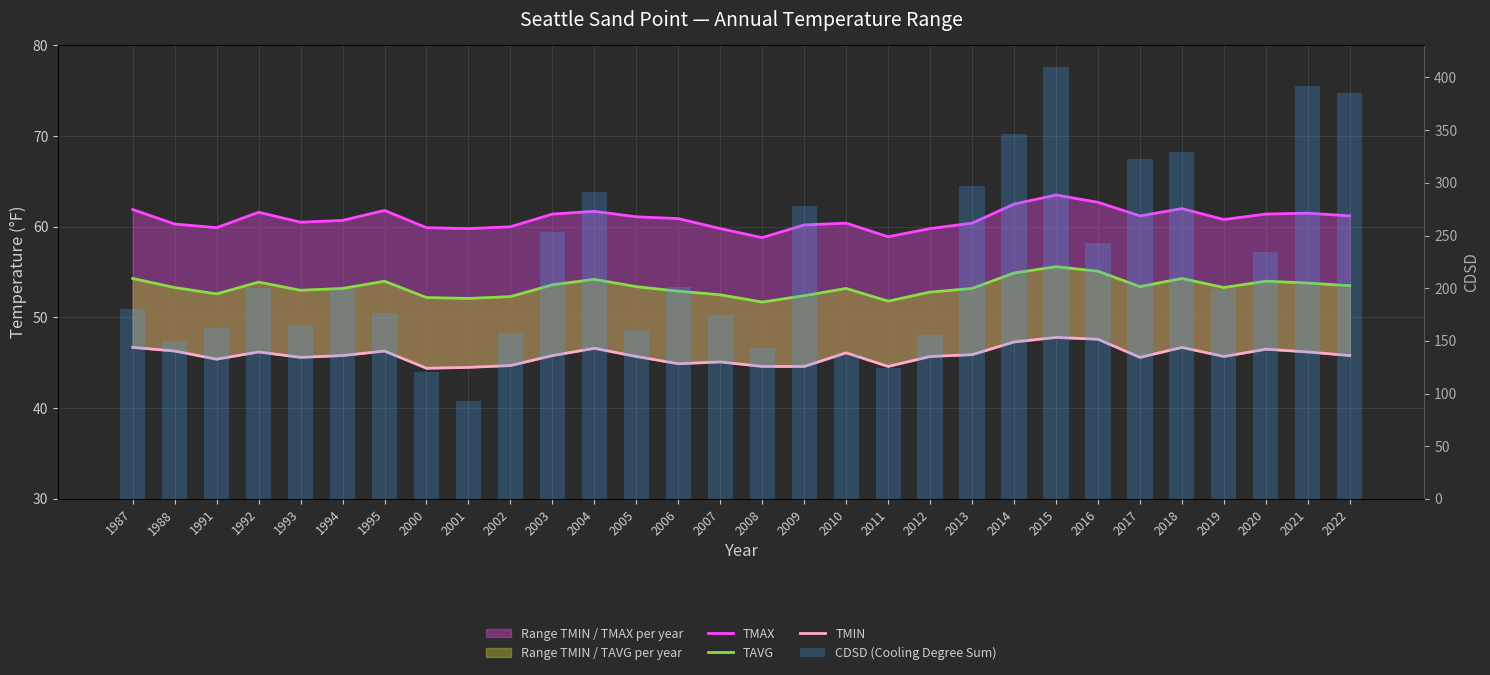

What are all the series names shown in the legend?

TMAX, TAVG, TMIN, CDSD (Cooling Degree Sum)